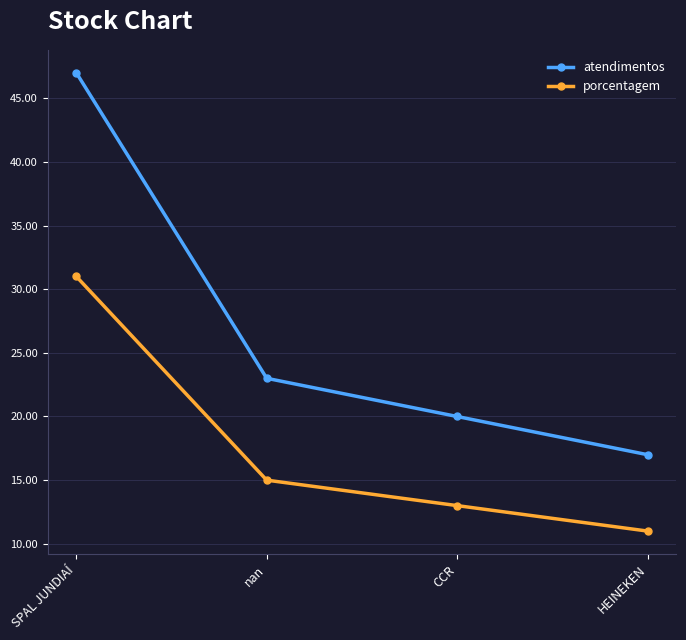

Does the chart display data point markers on the line(s)?

Yes